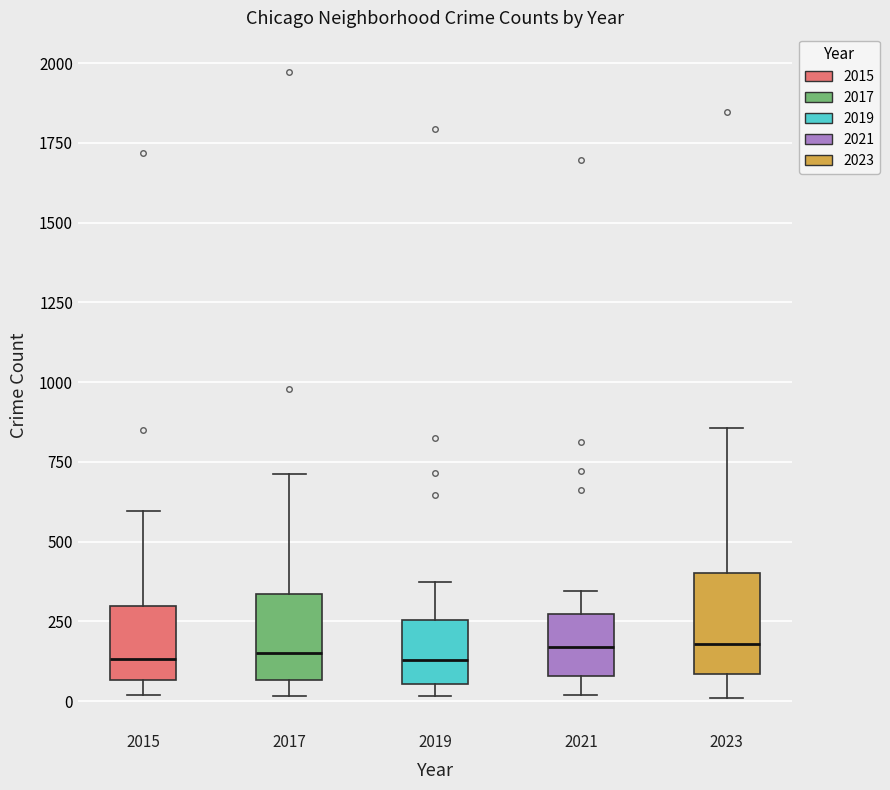

Reading left to right, read every box against the y-axis: the position of its median line, the range the box covers, and the ends of its whiskers. The values are not printed on the chart, so give them approximately, as read against the axis.

2015: median 150, box 50 to 300, whiskers 0 to 600
2017: median 150, box 50 to 350, whiskers 0 to 700
2019: median 150, box 50 to 250, whiskers 0 to 400
2021: median 150, box 100 to 250, whiskers 0 to 350
2023: median 200, box 100 to 400, whiskers 0 to 850